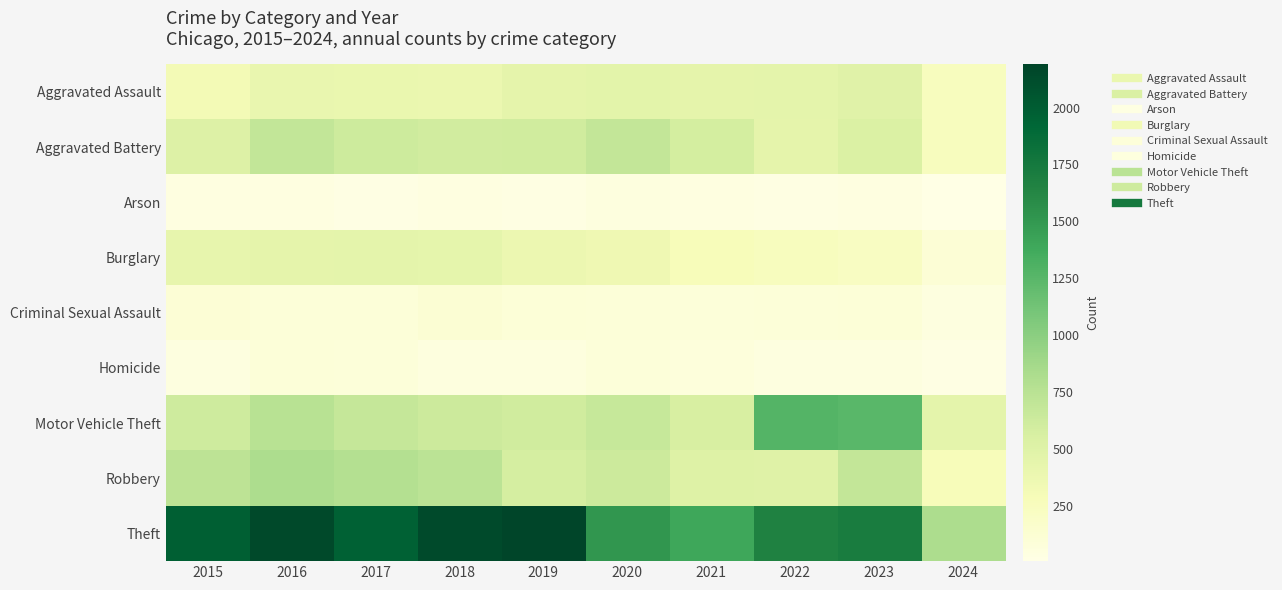

Rank the series by their maximum value, from highest to lowest.

Theft, Motor Vehicle Theft, Robbery, Aggravated Battery, Aggravated Assault, Burglary, Criminal Sexual Assault, Homicide, Arson